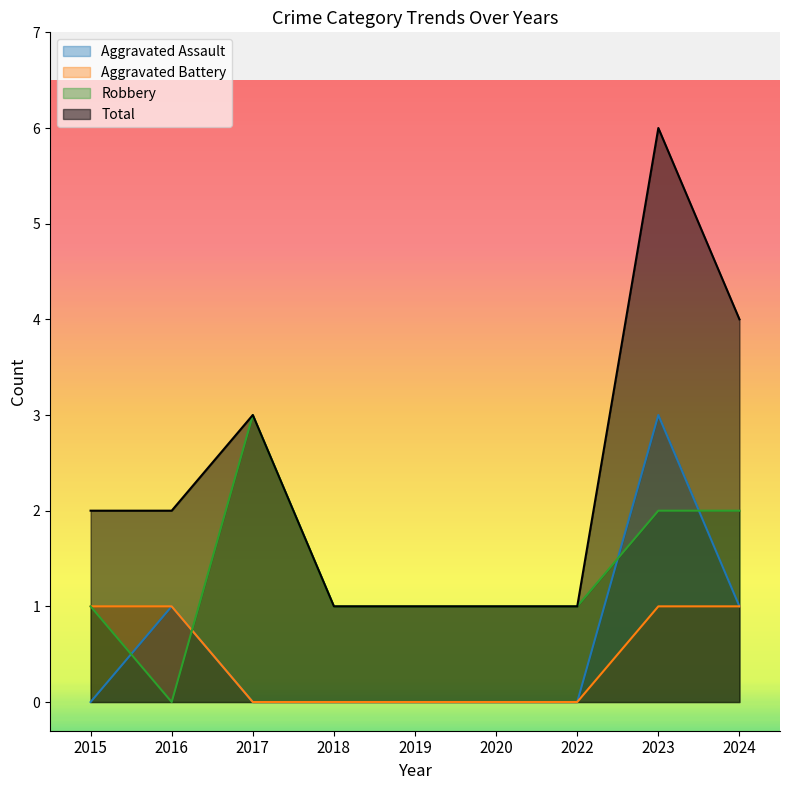

Between 2017 and 2016, which is larger?

2016